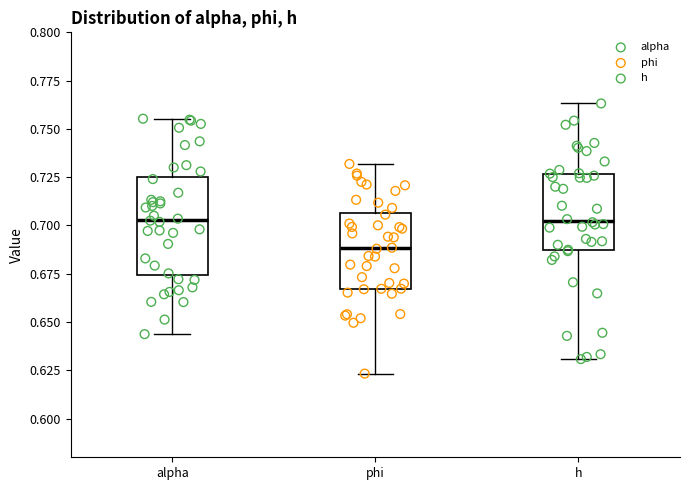

Where does the lower whisker of the box for h end on the y-axis? The values are not printed on the chart, so give them approximately, as read against the axis.

0.630